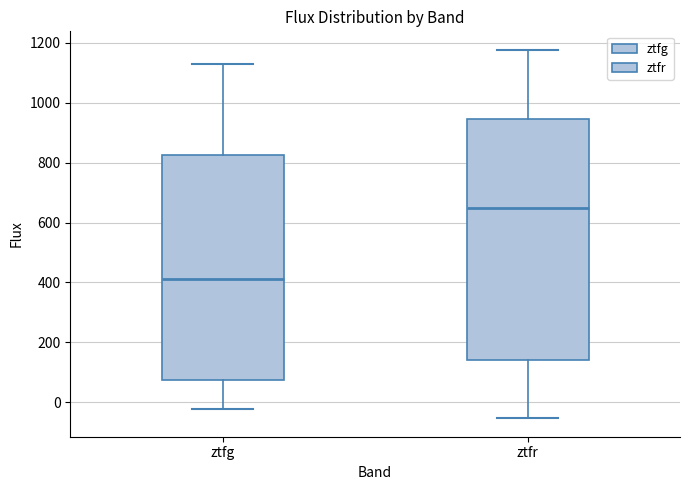

Which box is the tallest, from its lower edge to its upper edge?

ztfr